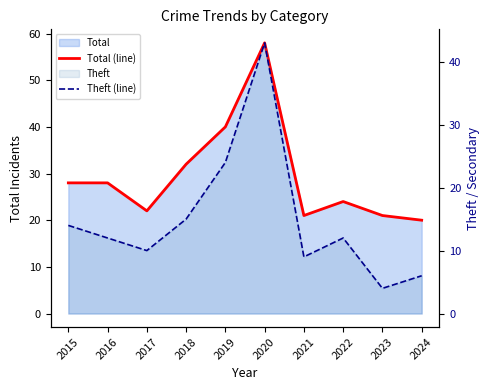

What is the value of the Total (line) point at the 4th from the left?

32